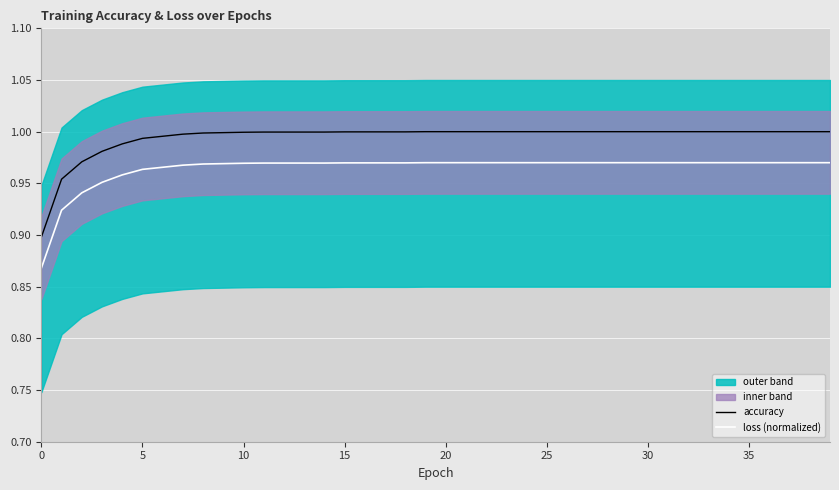

At which category is the sum across all series the highest?

19